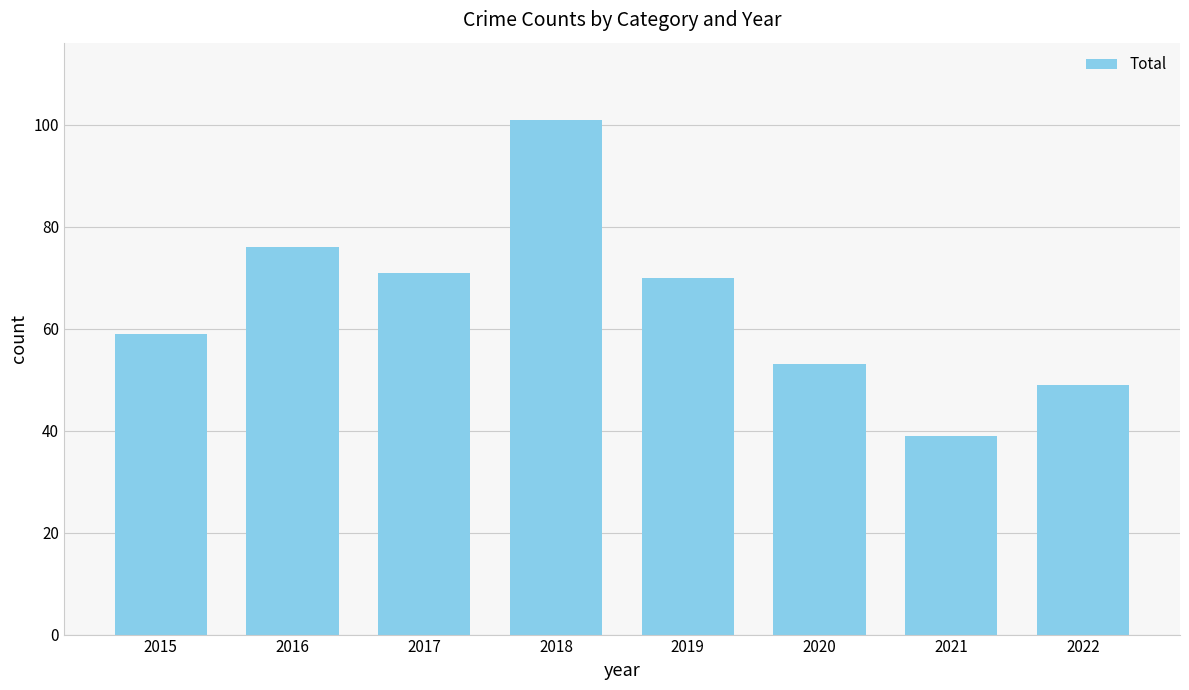

Rank the categories by value from lowest to highest.

2021, 2022, 2020, 2015, 2019, 2017, 2016, 2018